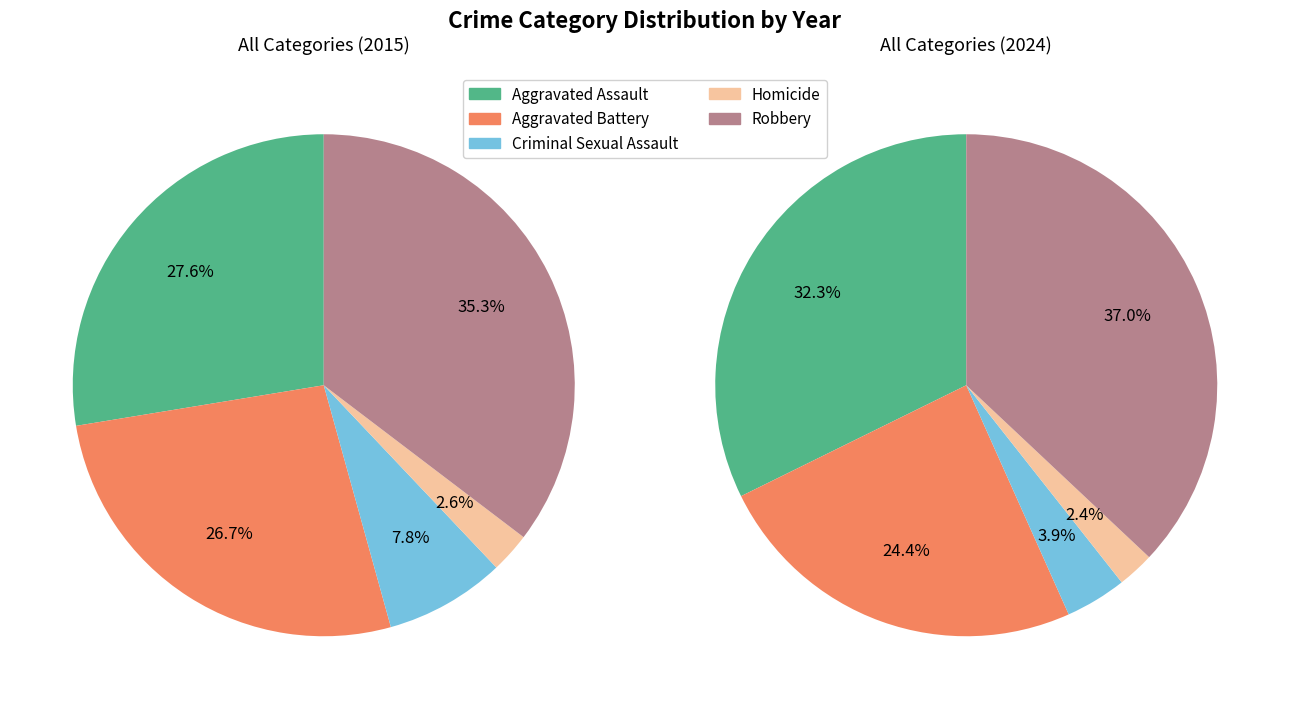

To the nearest percent, what percentage of the pie is Homicide?

3%